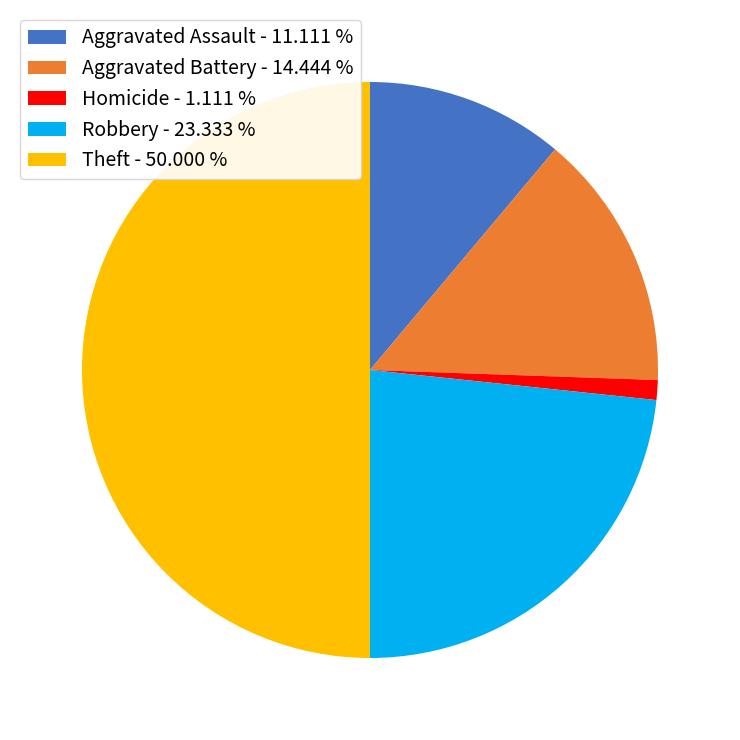

Combined, do Theft - 50.000 % and Robbery - 23.333 % account for over 50%?

Yes